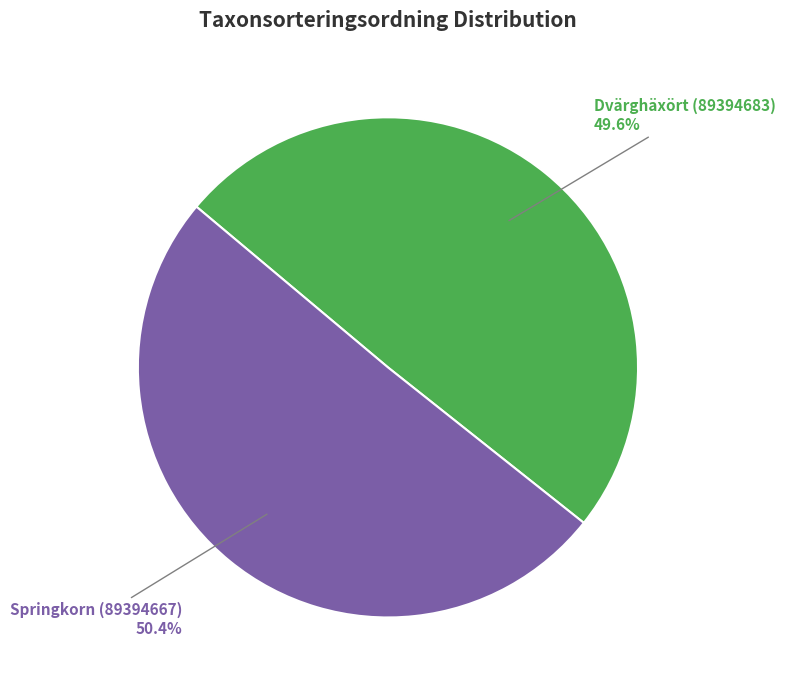

The Springkorn (89394667) slice represents 56% of the pie. True or false?

False